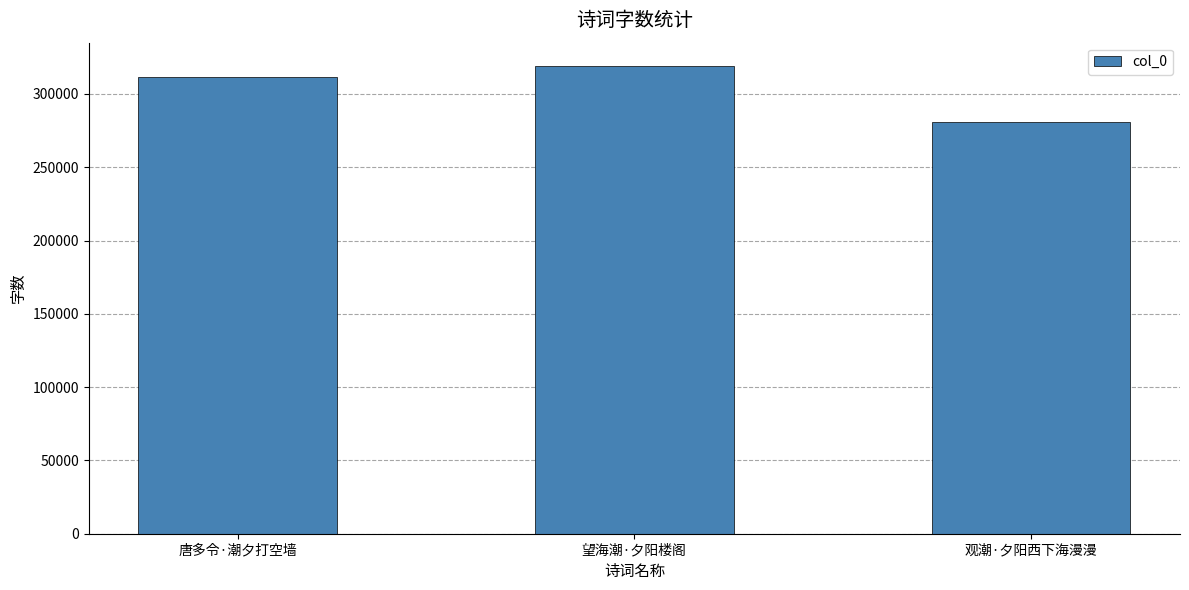

Where is the data nearest to the value 300140?

唐多令·潮夕打空墙